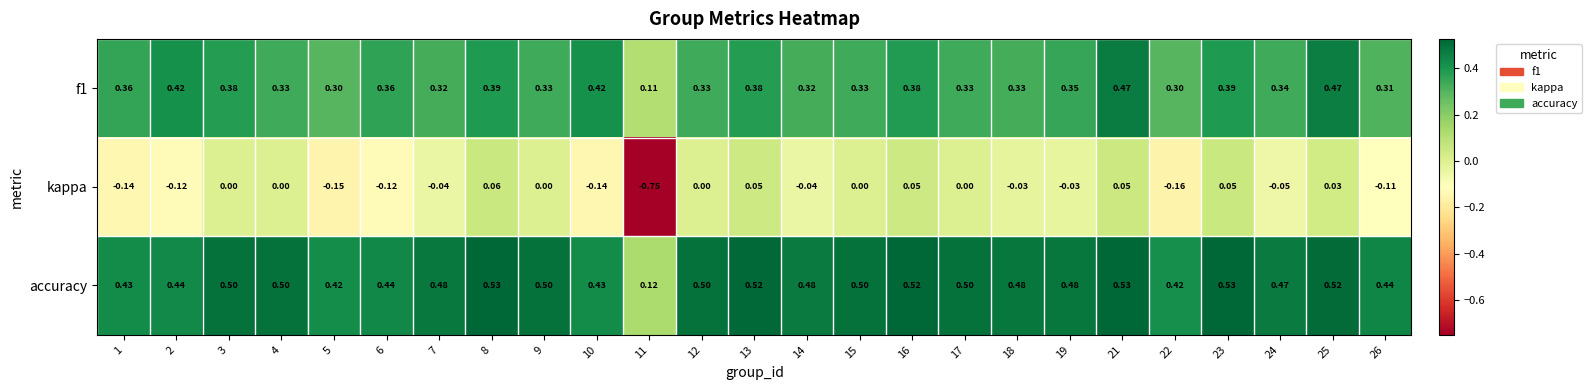

Rank the series at 14 from lowest to highest value.

kappa, f1, accuracy